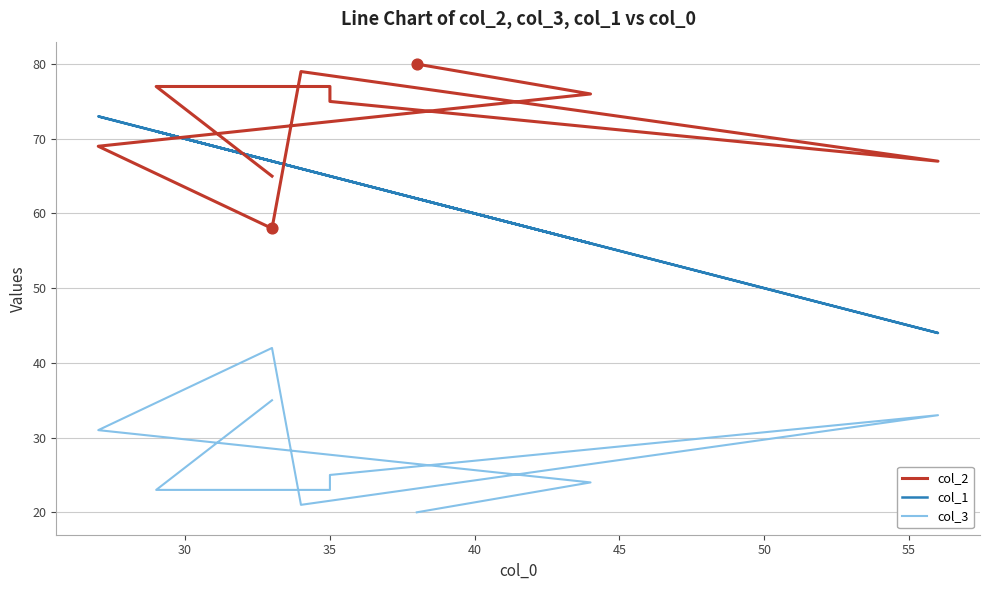

Is the value of col_2 at 25 greater than the value of col_1 at 60?

No